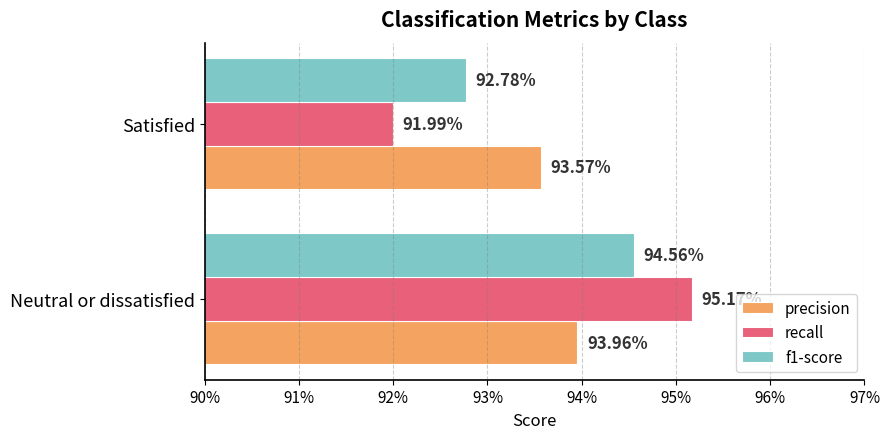

What are all the series names shown in the legend?

precision, recall, f1-score